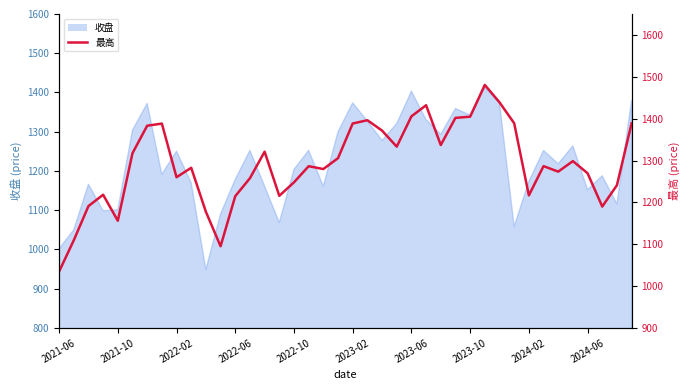

What is the difference between the maximum and second lowest values?

385.3